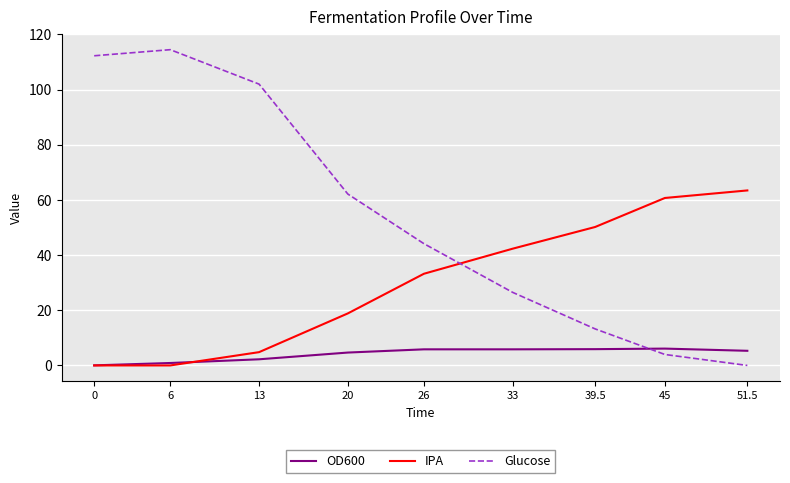

Does the chart have visible grid lines?

Yes